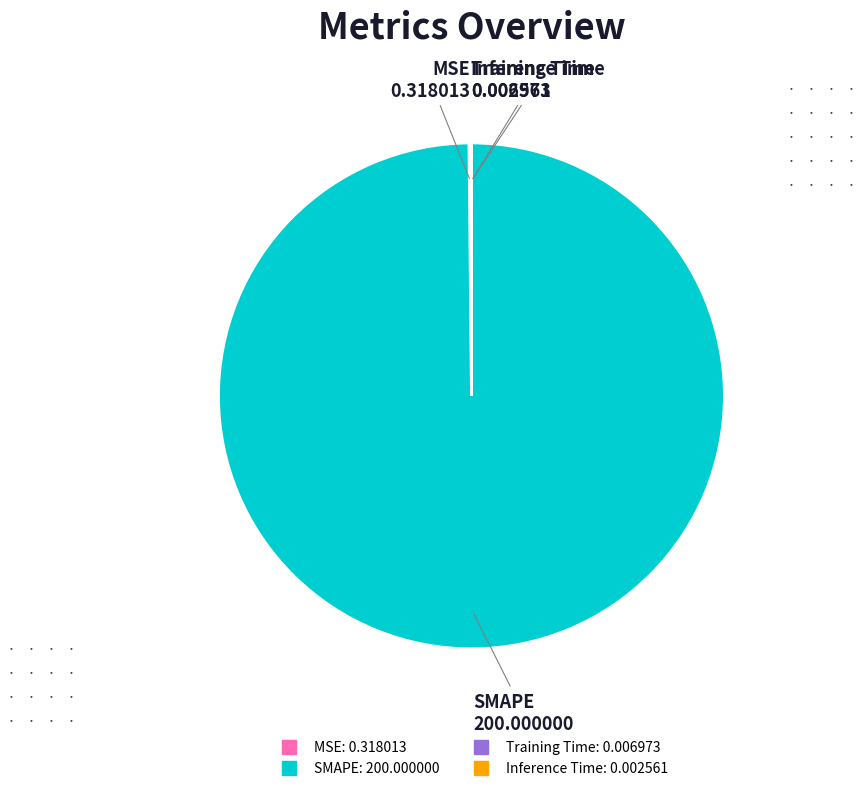

What is the largest slice in the pie chart?

SMAPE